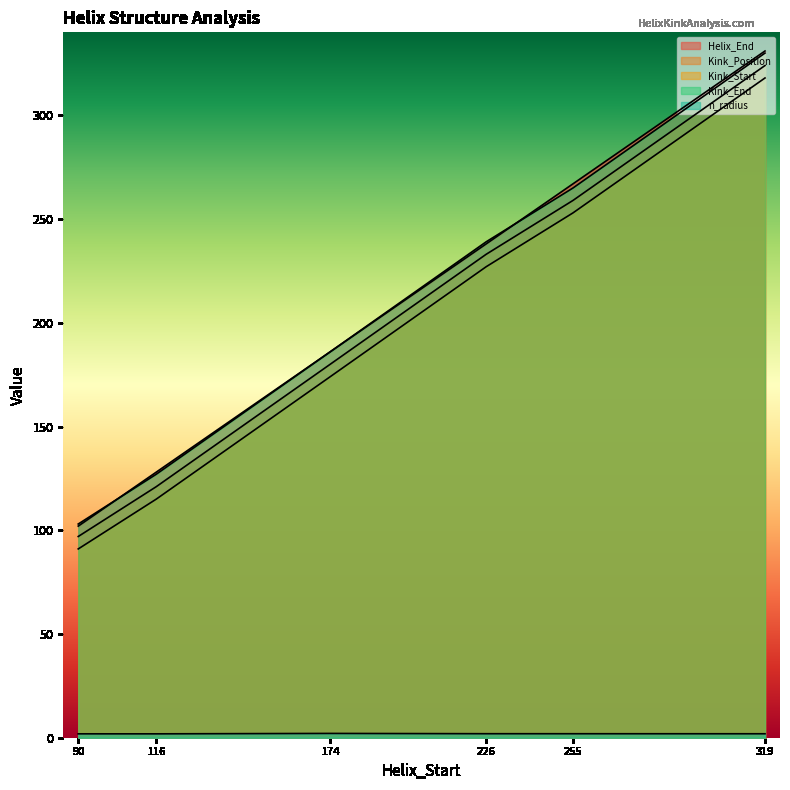

True or false: Kink_Start and Kink_Position intersect in this chart.

False